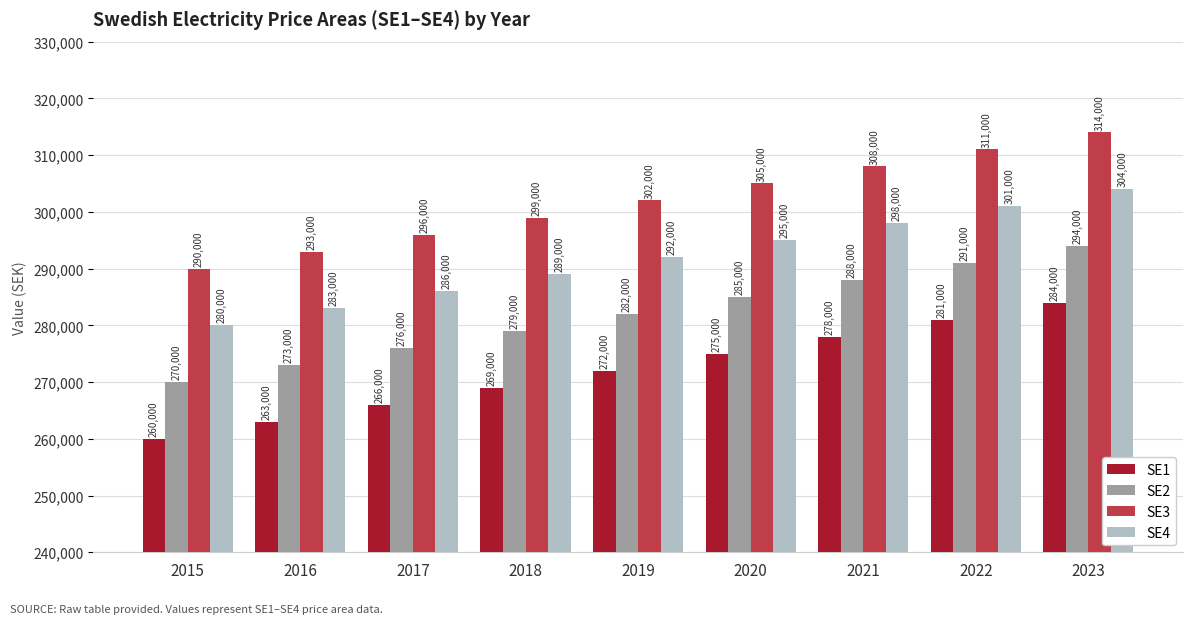

How many bars are there in each group?

4